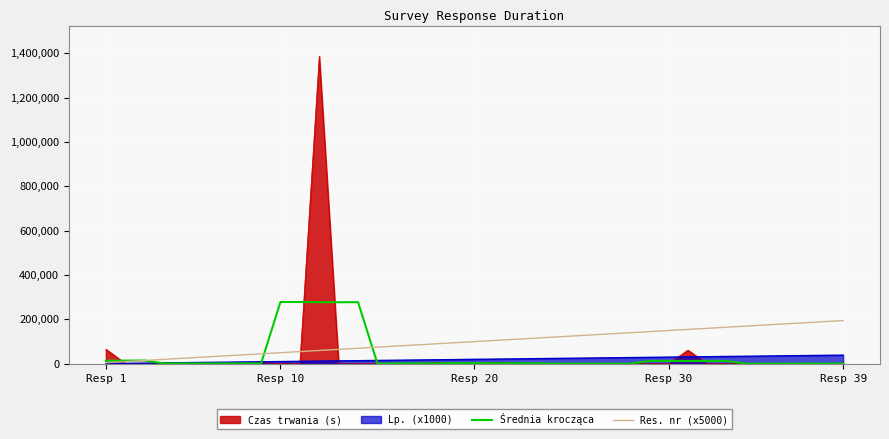

Rank the series by their maximum value, from lowest to highest.

Lp. (x1000), Res. nr (x5000), Średnia krocząca, Czas trwania (s)